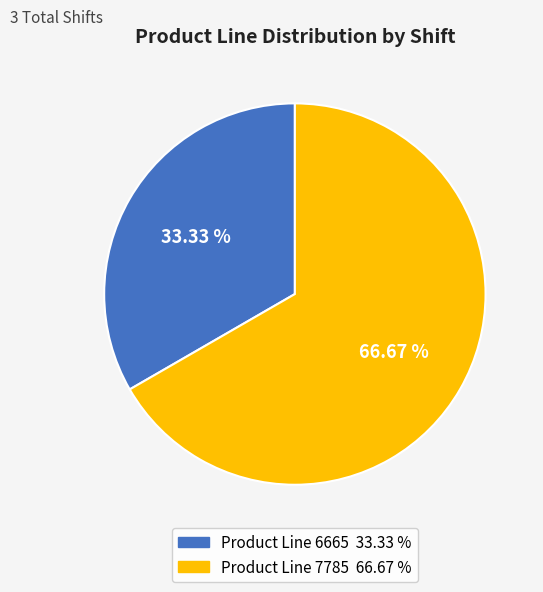

How many slices are in this pie chart?

2